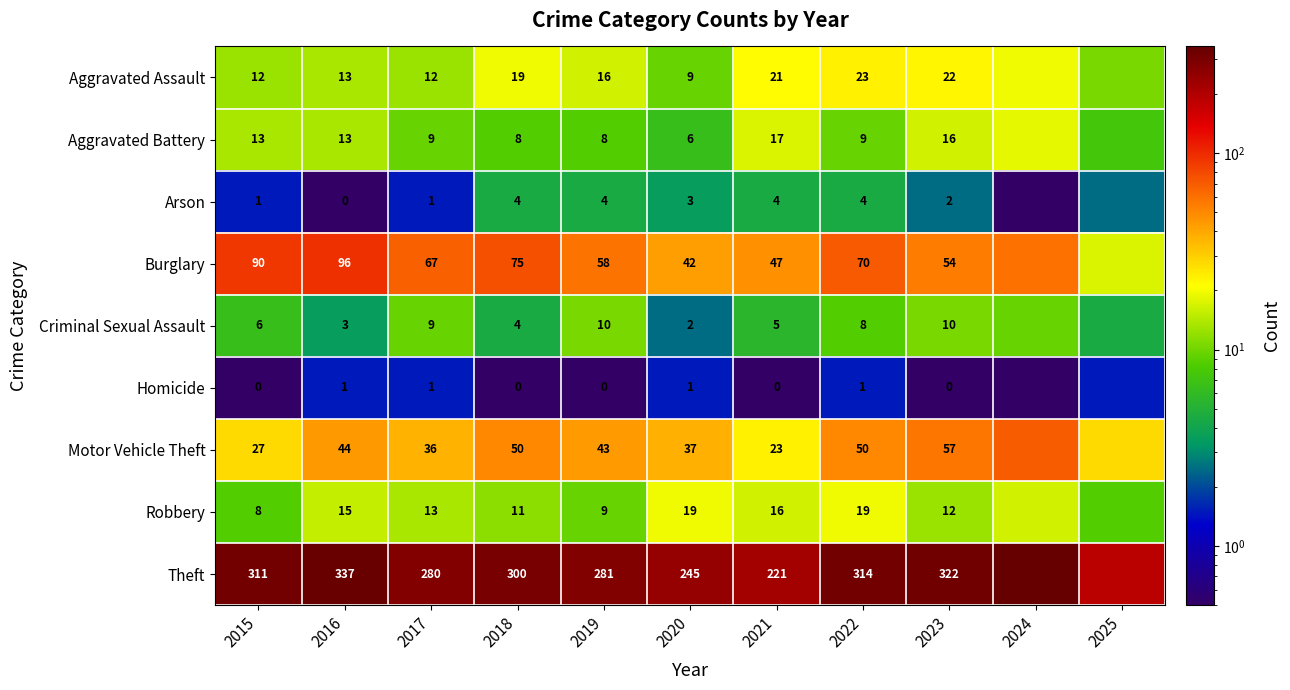

Which series changed the most between 2015 and 2016?

Theft